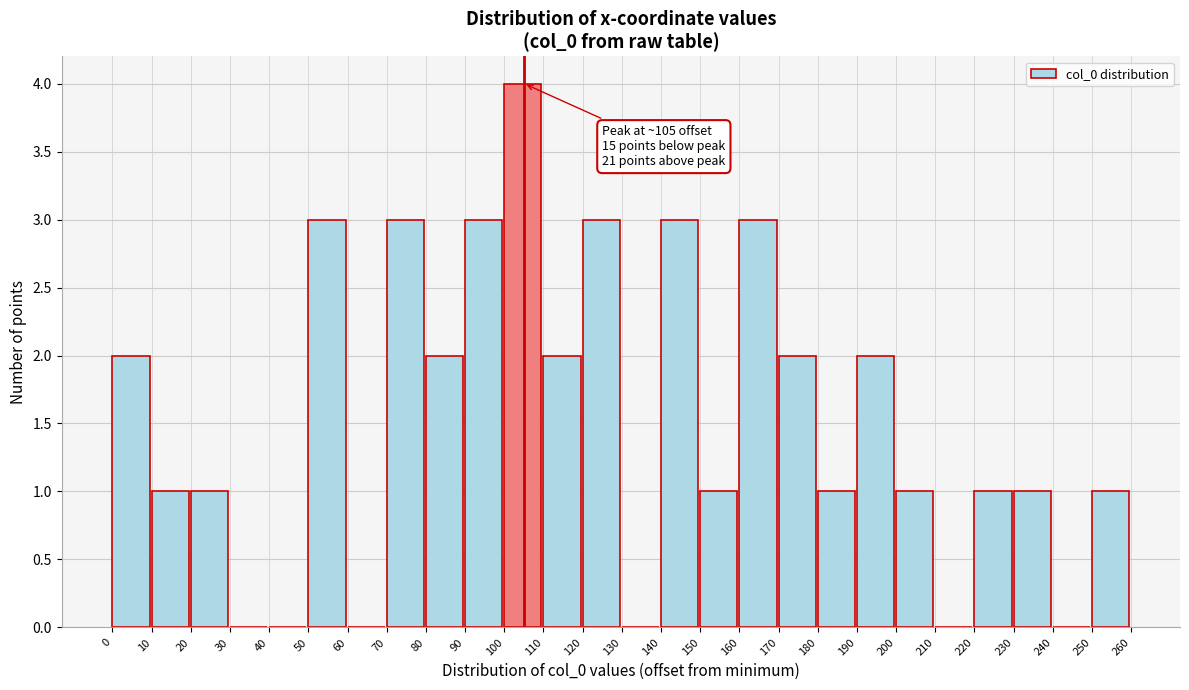

Which range on the x-axis has the tallest bar?

100 to 110